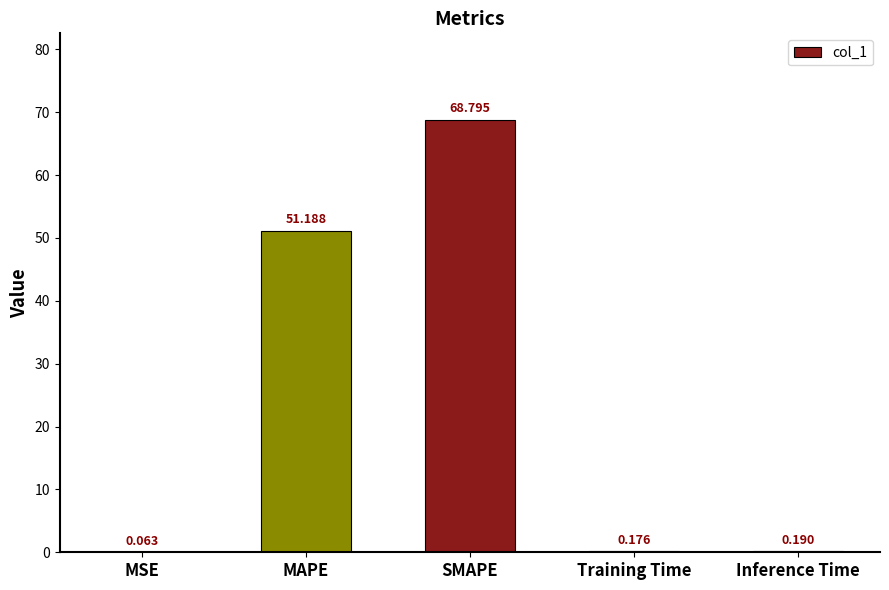

Which label corresponds to the largest value in the chart?

SMAPE